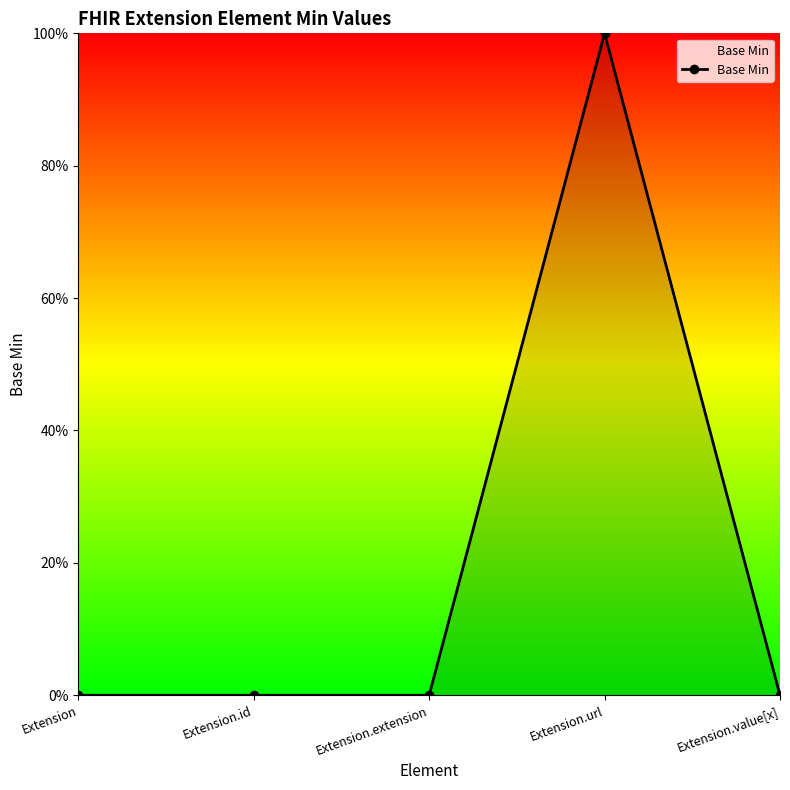

Which category has the highest value across all series?

Extension.url